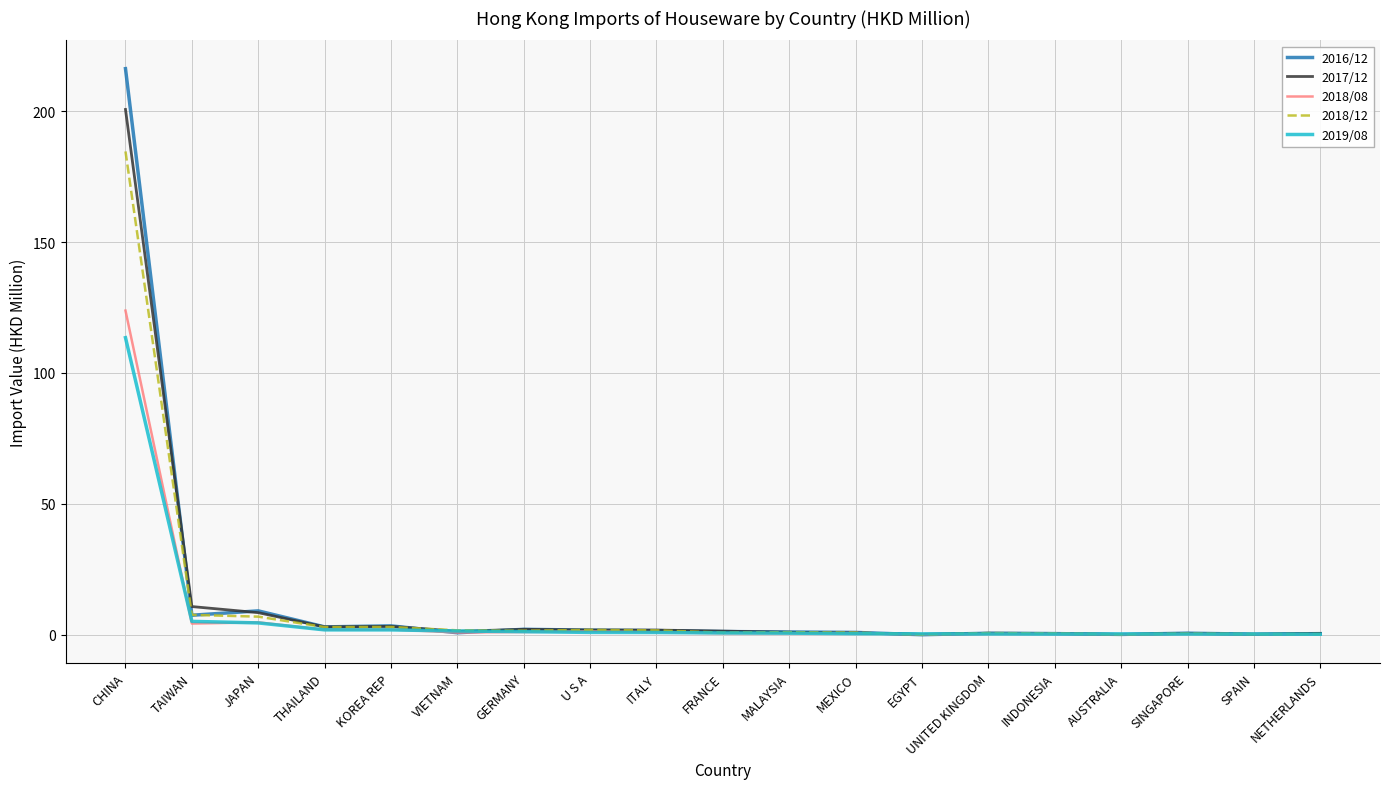

List the series in order of their peak value, lowest first.

2019/08, 2018/08, 2018/12, 2017/12, 2016/12